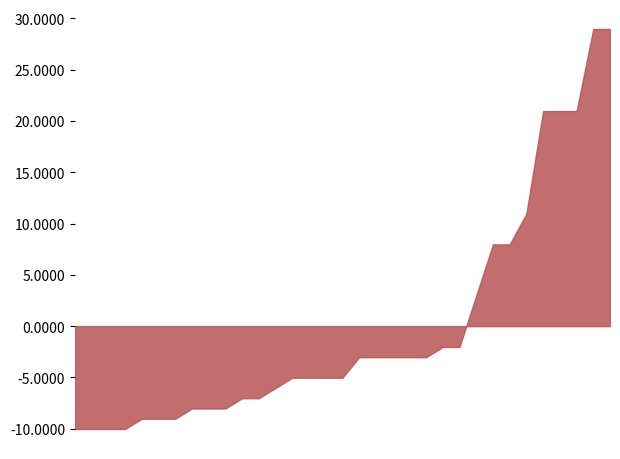

What is the minimum value shown in the chart?

-10.0